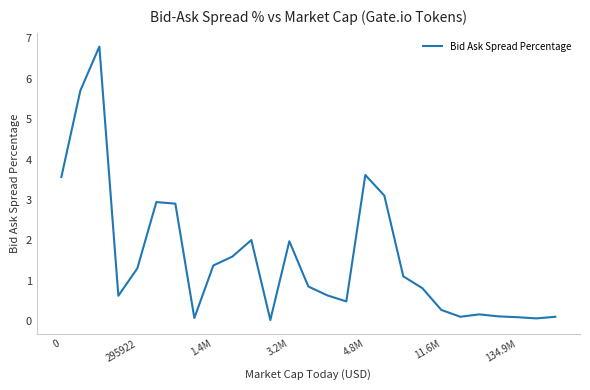

What is the maximum value shown in the chart?

6.8